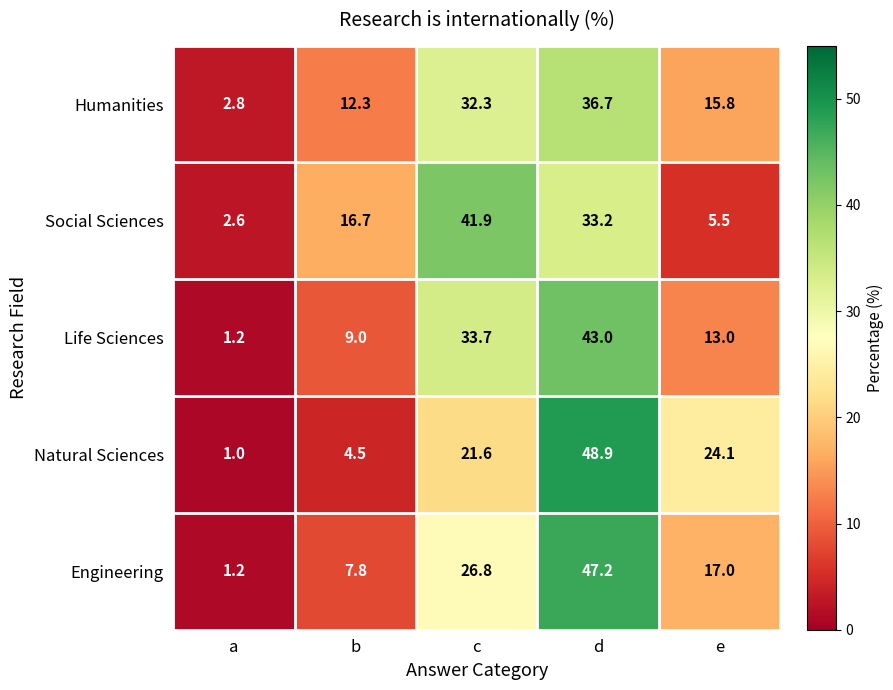

What is the difference between the highest and lowest values at e?

18.6